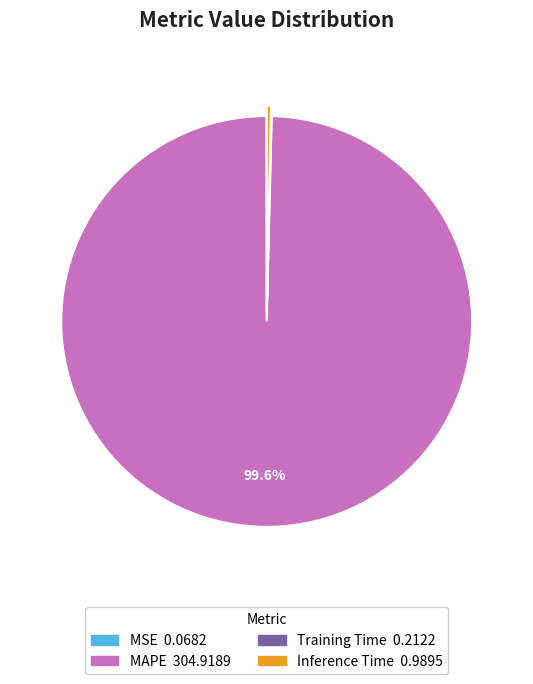

Does any single category account for the majority?

Yes